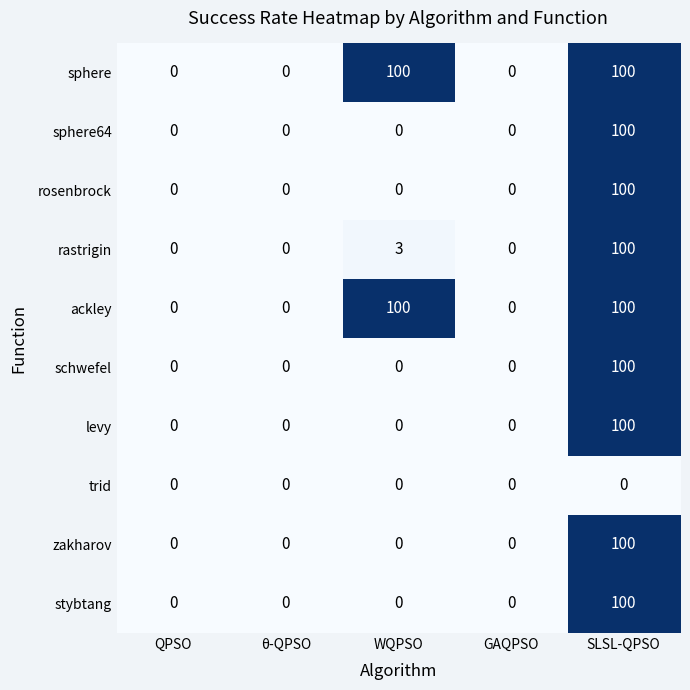

What is the sum of all levy values?

100